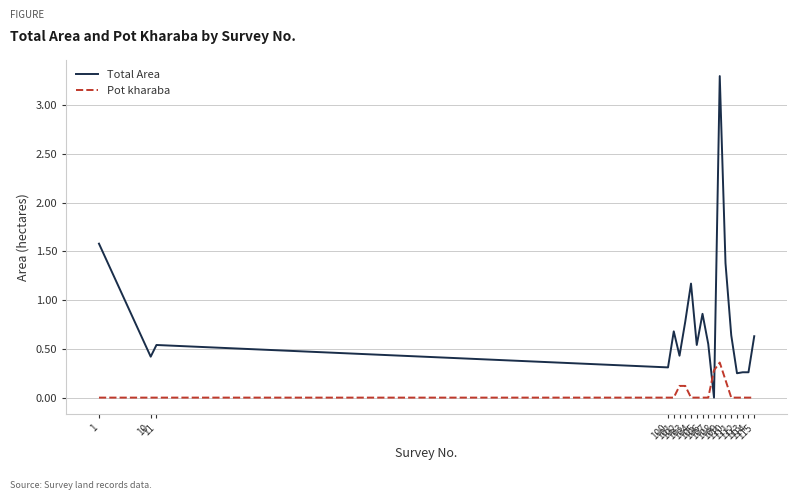

What is the highest value of the Total Area series?

3.3